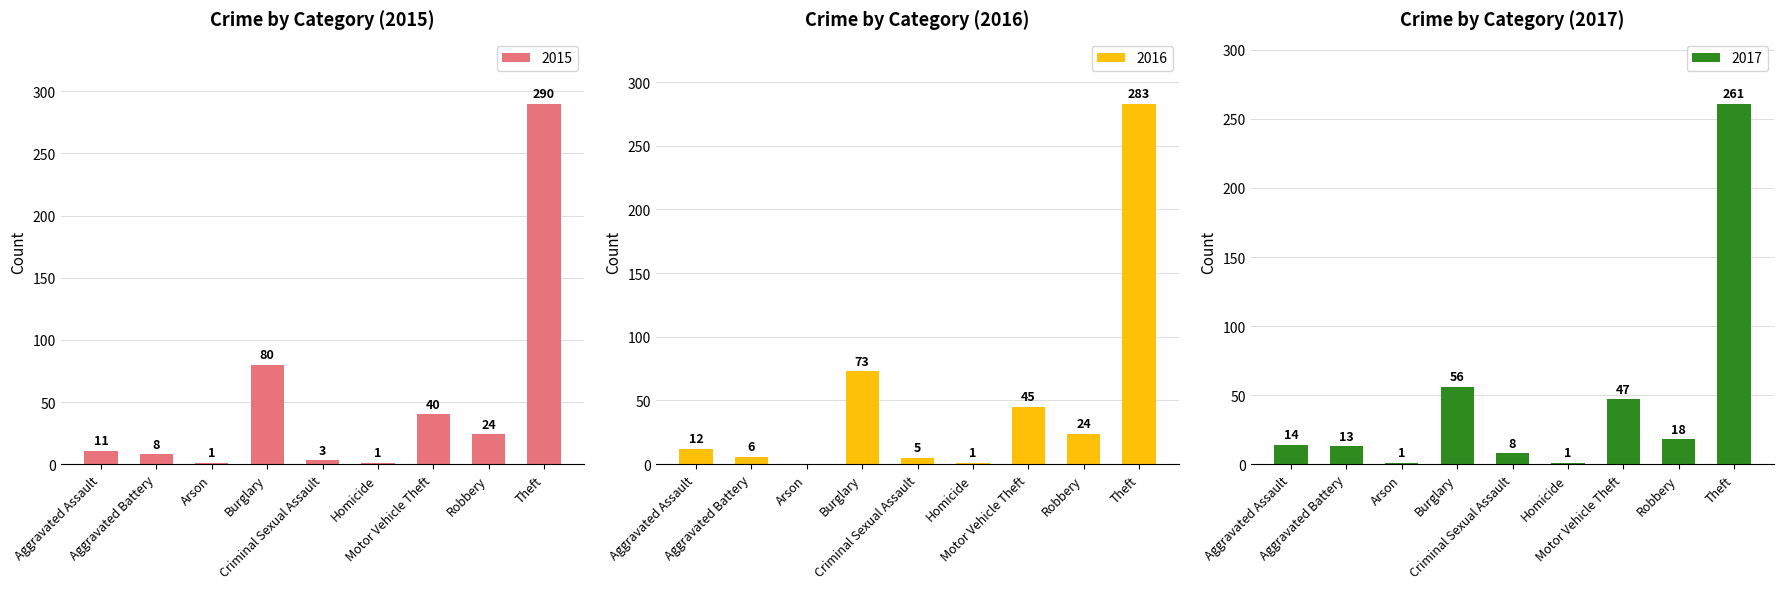

At which category is the sum across all series the highest?

Theft